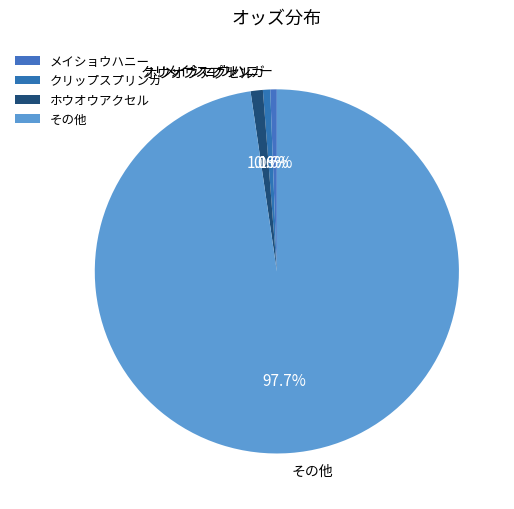

Which slice is the largest?

その他